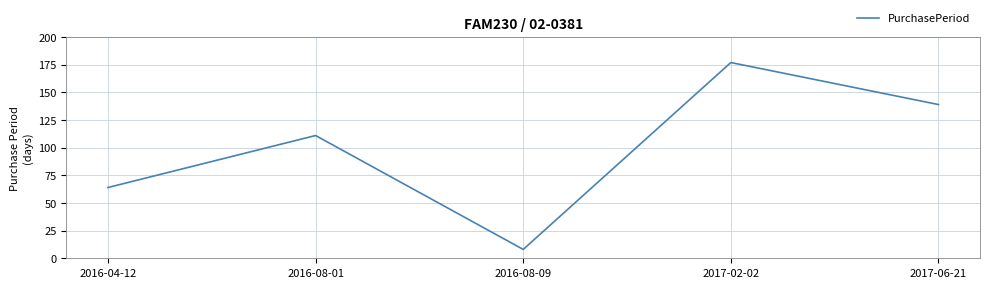

What is the difference between the second highest and minimum values?

131